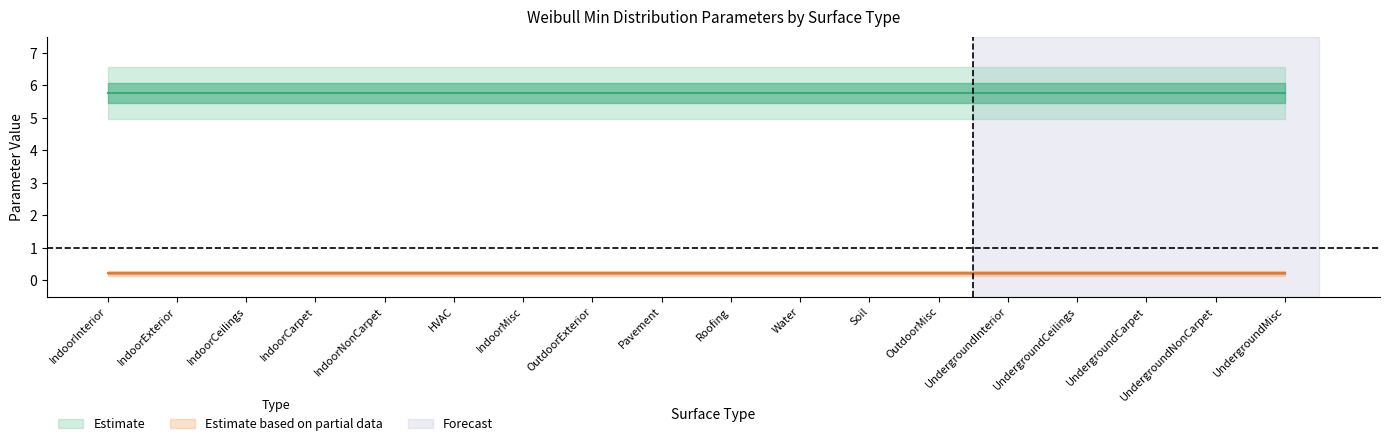

True or false: param1 has a value of 0.3 at IndoorInterior.

False